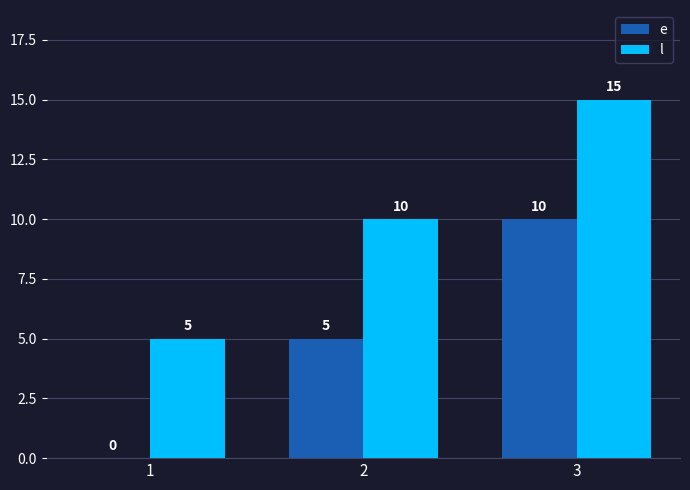

At which category does the chart reach its peak across all series?

3